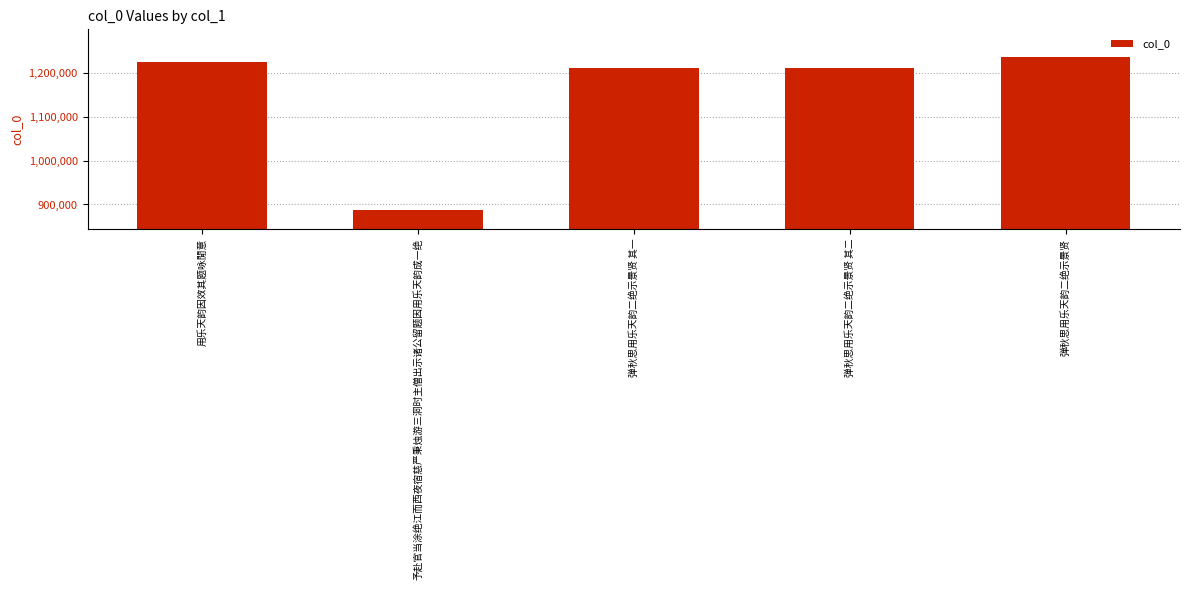

True or false: the data shows 1996601 at 弹秋思用乐天韵二绝示景贤.

False